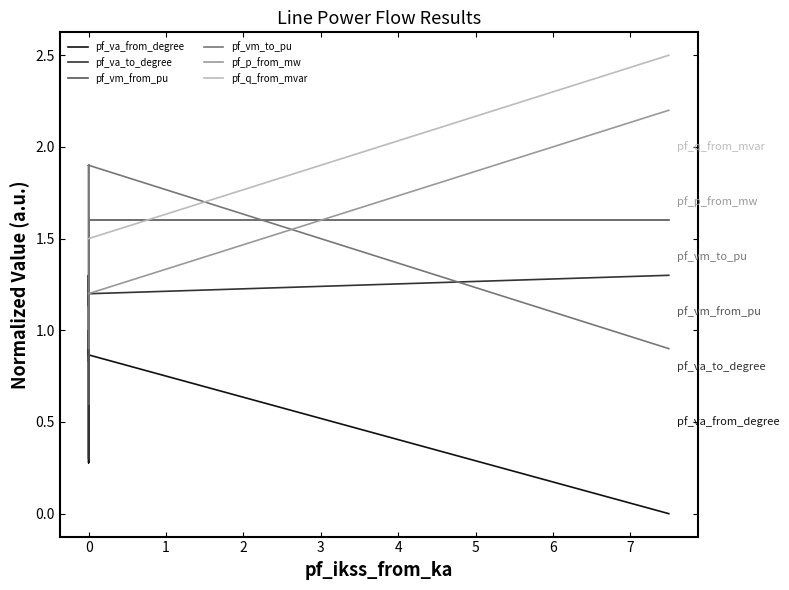

True or false: pf_va_from_degree has more than 1 points higher than both neighbors.

False